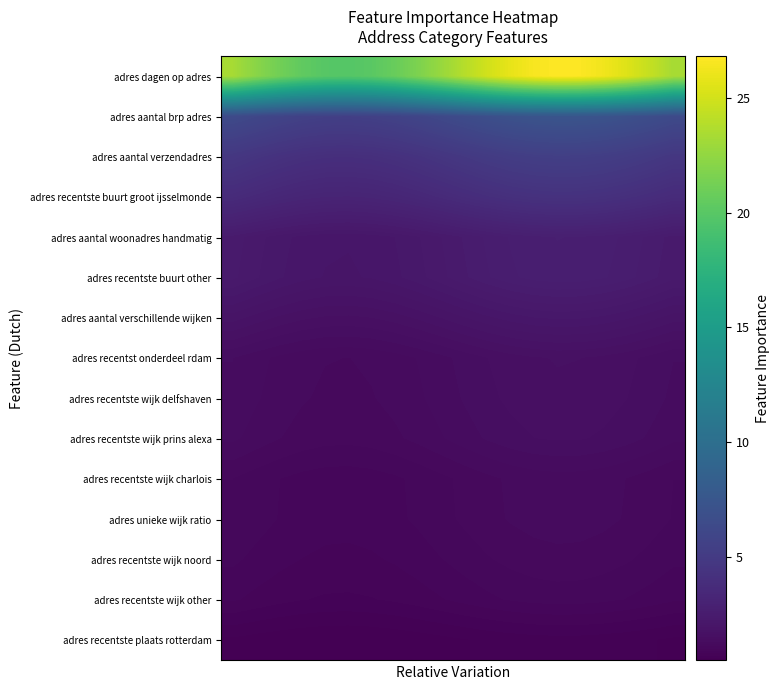

What is the difference between the maximum and minimum values in the adres aantal verzendadres series?

1.4